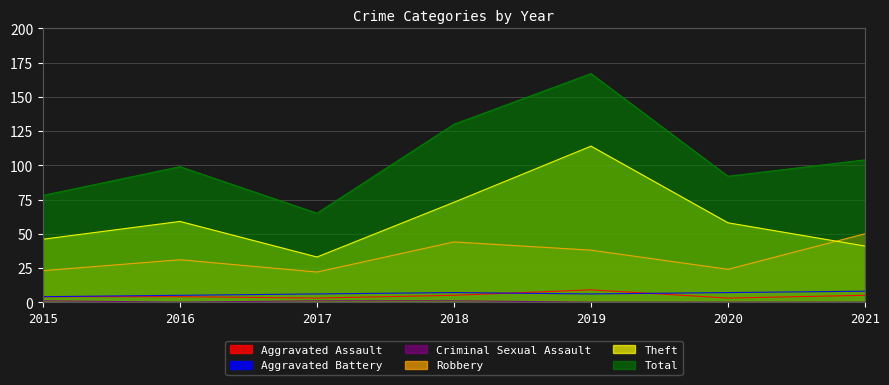

What is the sum of all Robbery values?

232